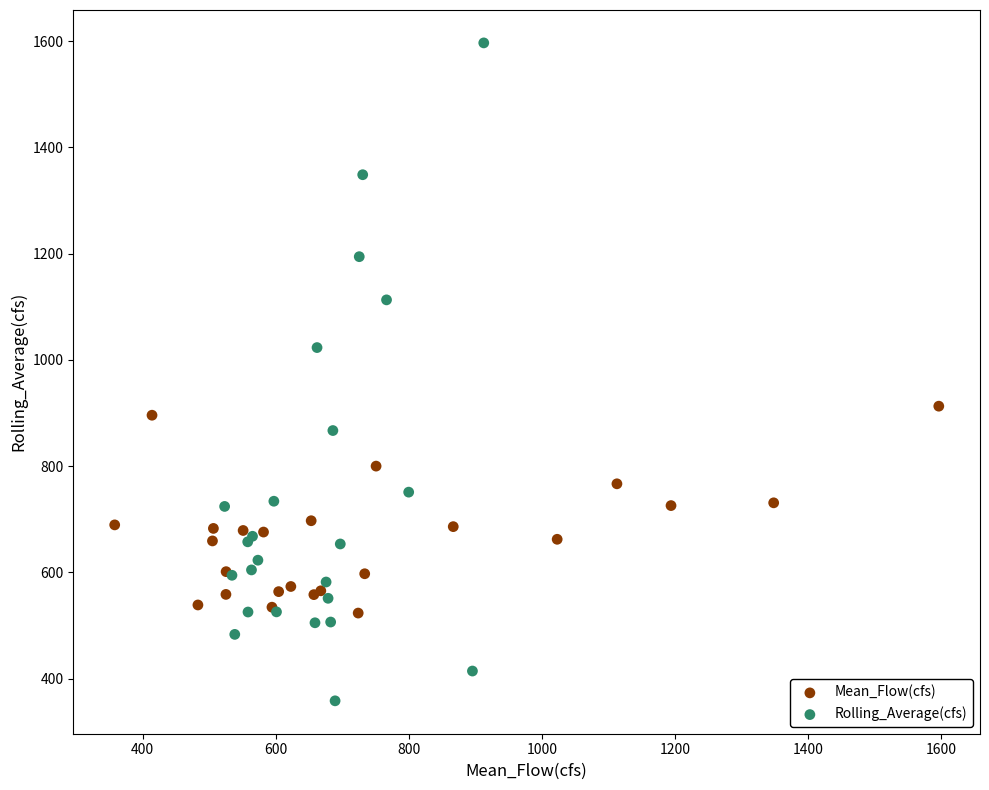

Which series contains the highest Y value?

Rolling_Average(cfs)